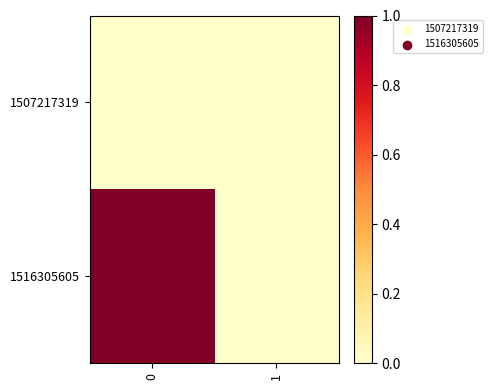

Reading left to right, transcribe all the data shown in this chart.

1507217319: 0=0	1=0
1516305605: 0=1	1=0